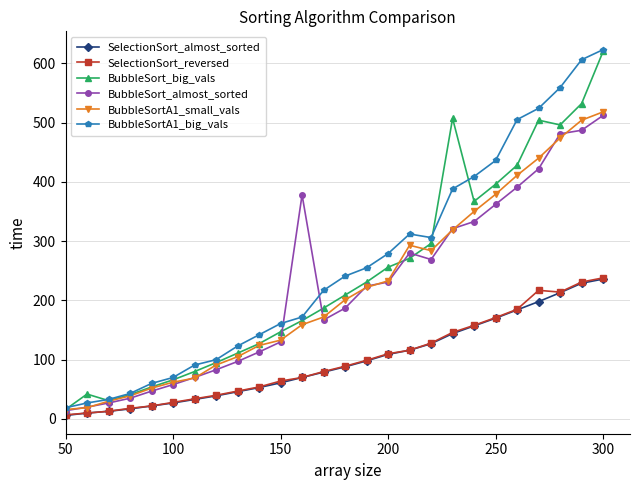

True or false: BubbleSort_almost_sorted has more than 0 points higher than both neighbors.

True